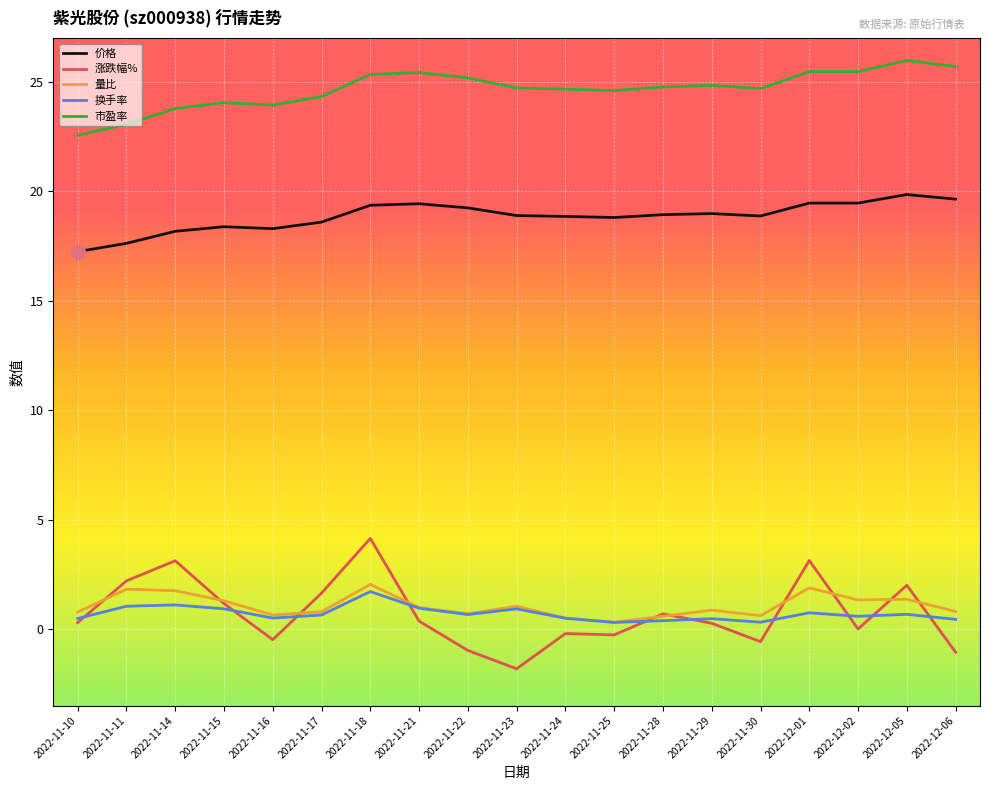

Which category has the highest value across all series?

2022-12-05